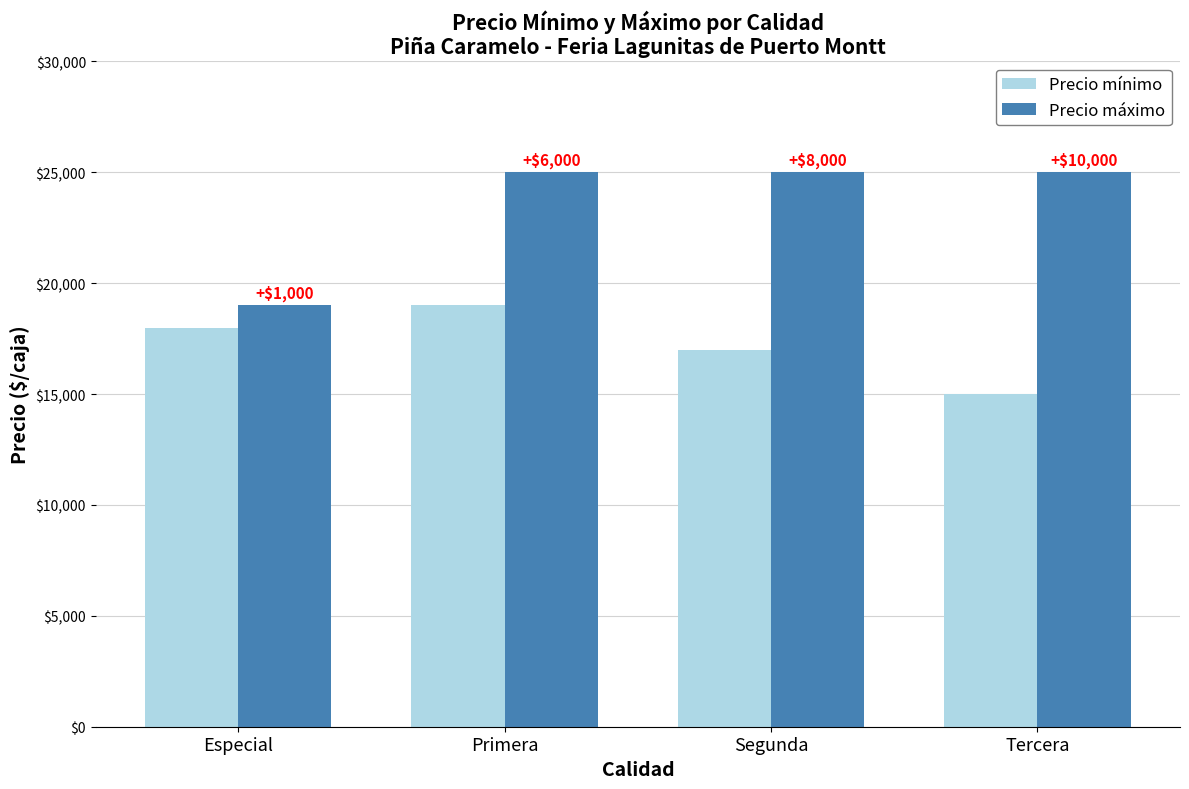

What are all the series names shown in the legend?

Precio mínimo, Precio máximo